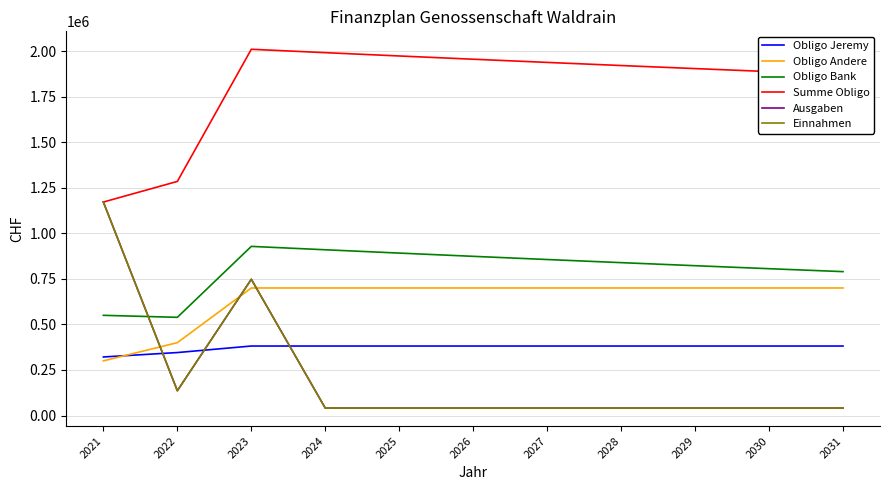

How many lines are shown in the chart?

6